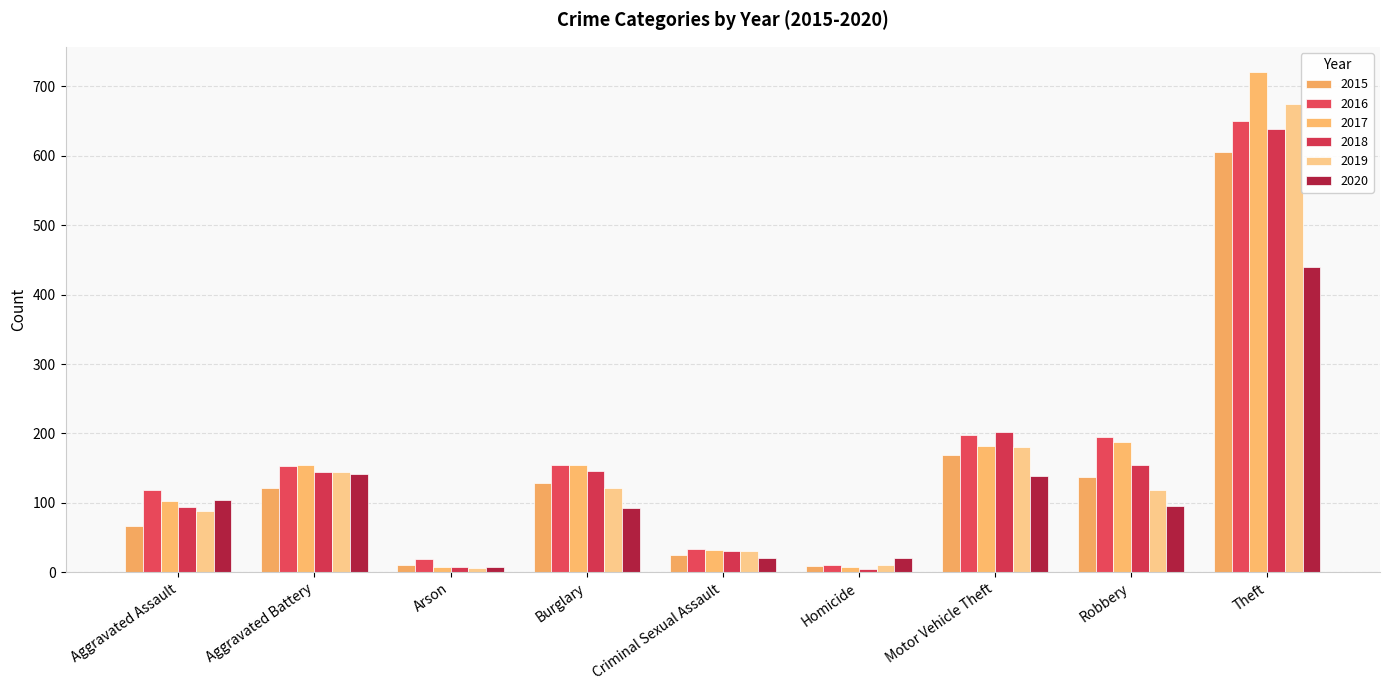

Is it true that 2019 equals 180 at Theft?

False